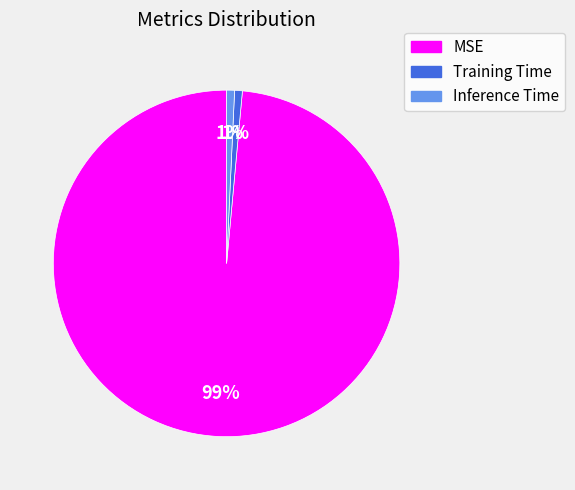

Which slice is the largest?

MSE